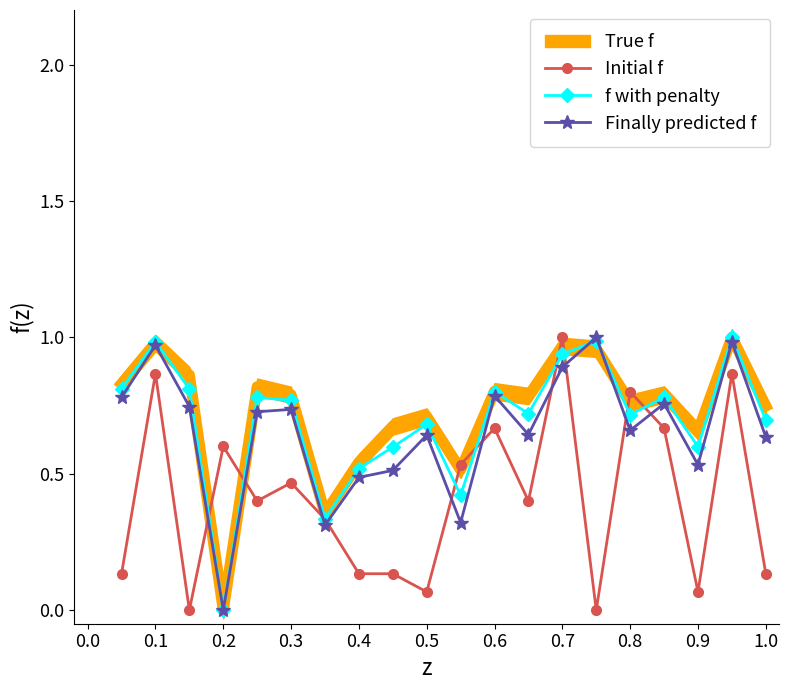

The Finally predicted f series shows 1.2 at 0.8. True or false?

False